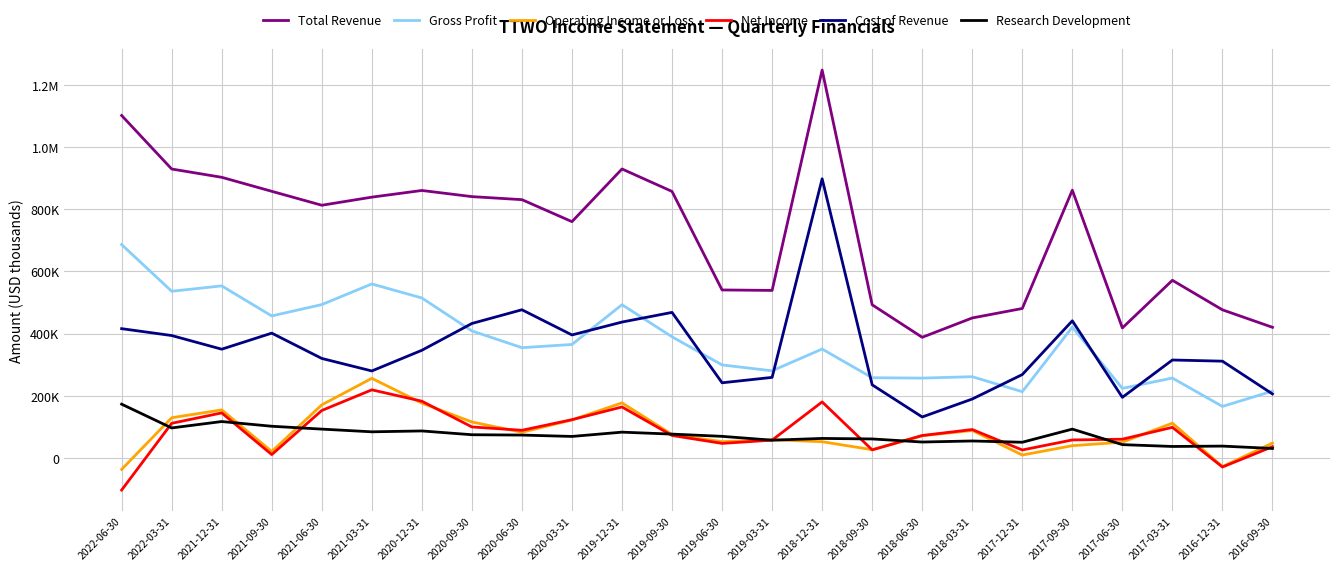

At which label does Total Revenue reach its peak?

2018-12-31